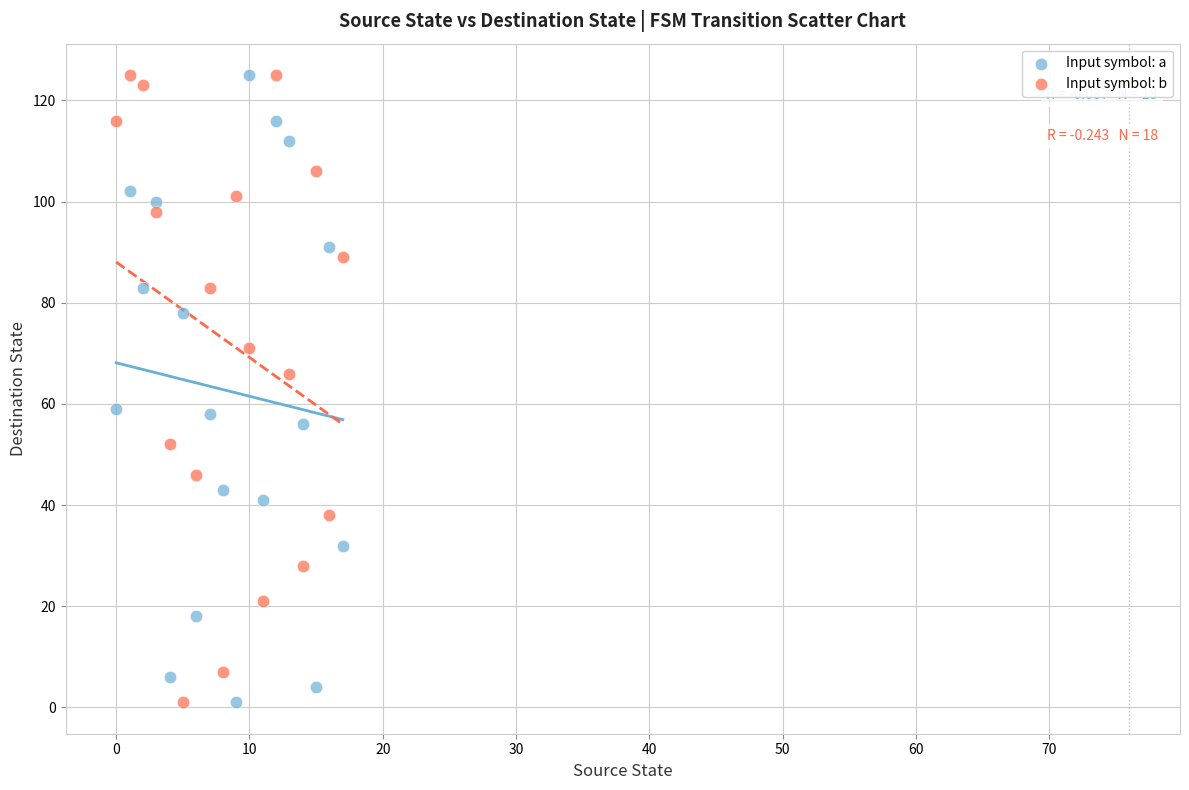

Across all data points, what is the range of Y values (max minus min)?

124